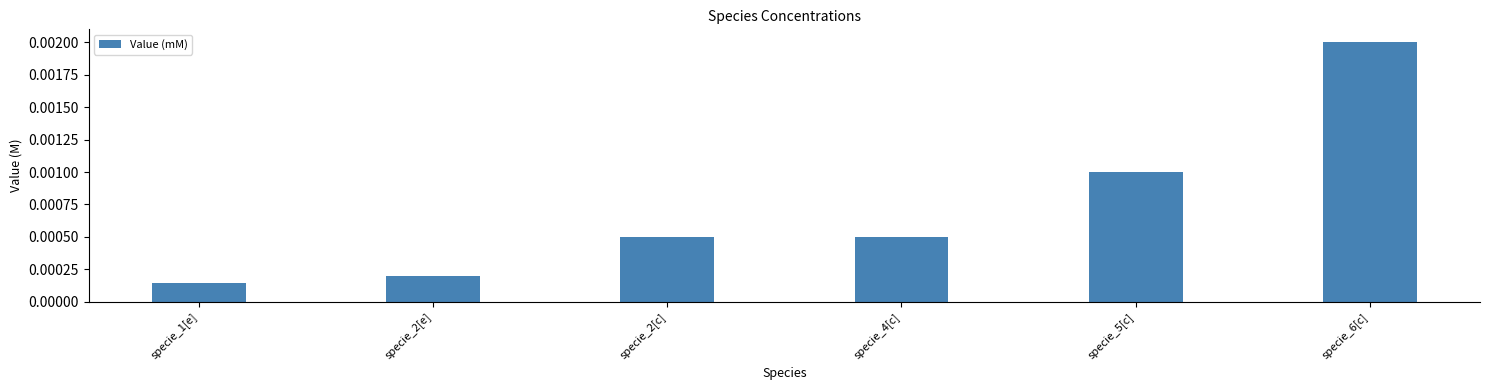

How many data points does each series have?

6